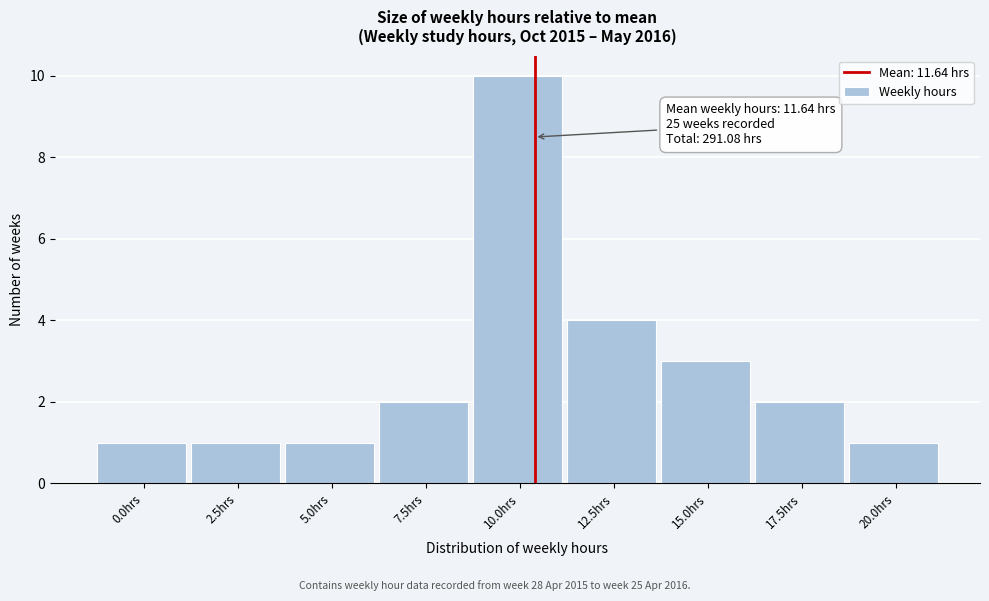

Reading right to left, extract all data points from this chart.

20.0hrs=1	17.5hrs=2	15.0hrs=3	12.5hrs=4	10.0hrs=10	7.5hrs=2	5.0hrs=1	2.5hrs=1	0.0hrs=1